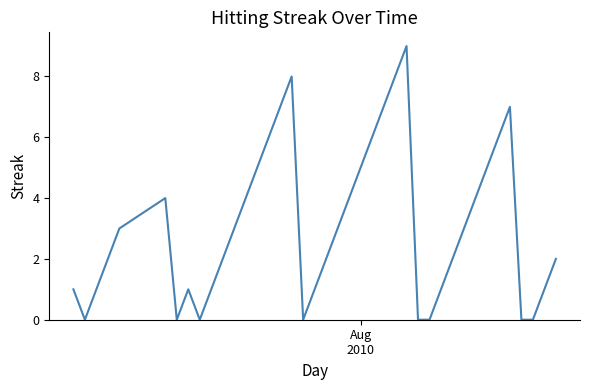

What is the greatest value displayed?

9